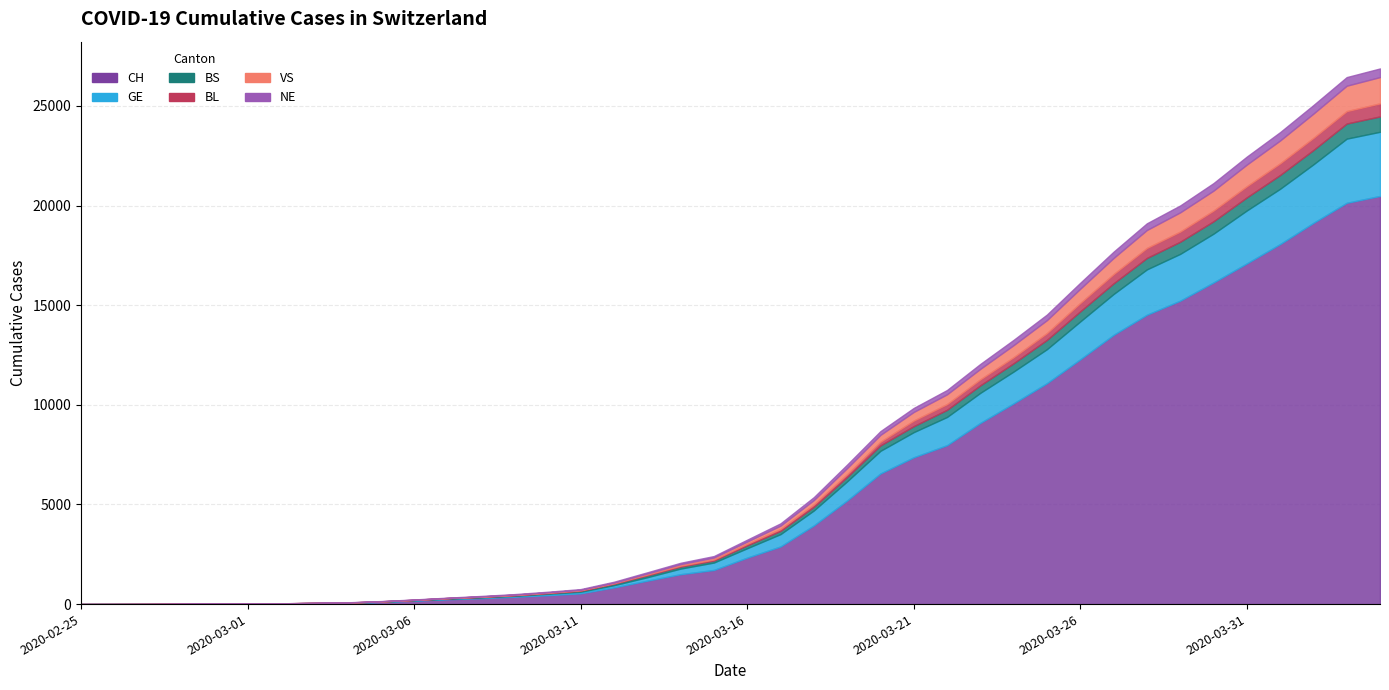

Between 2020-03-23 and 2020-03-31, which series saw the biggest shift?

CH